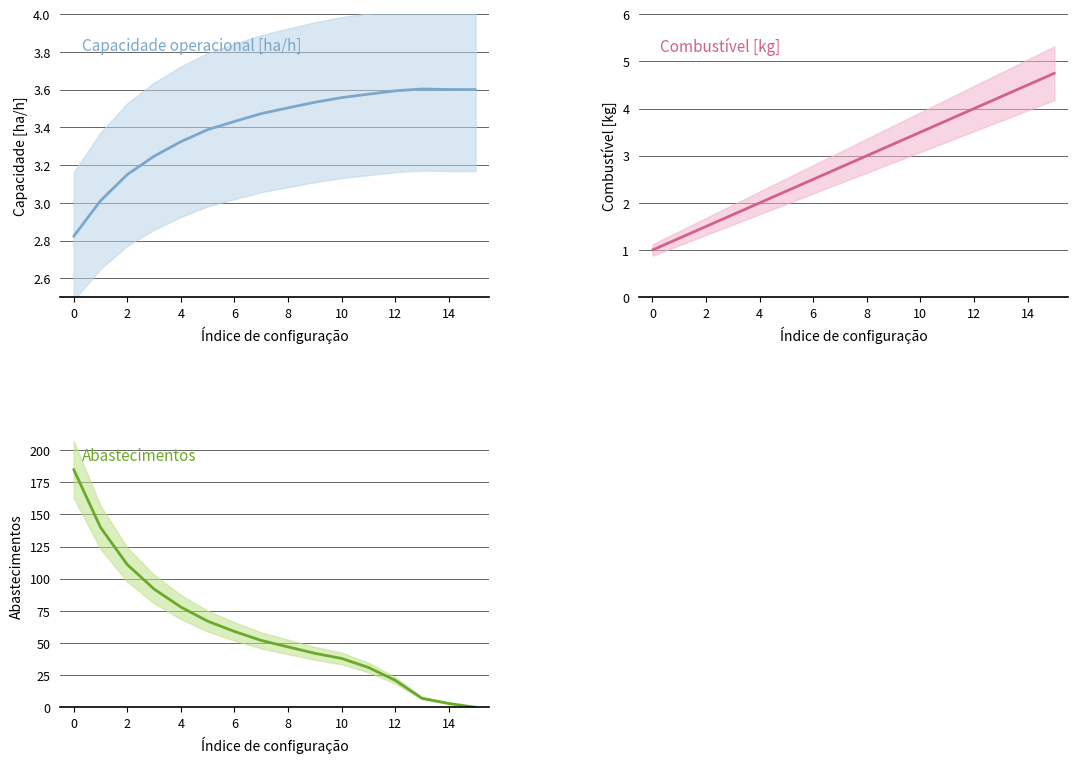

How many lines are shown in the chart?

3